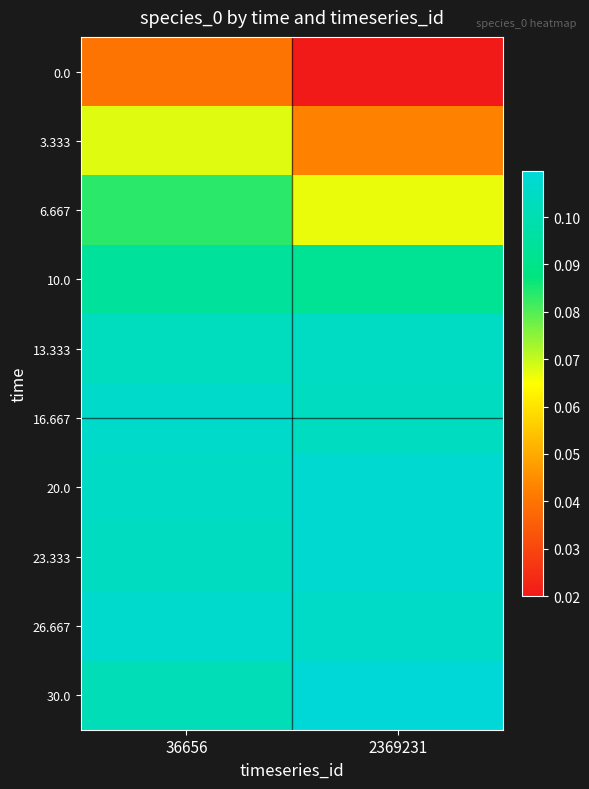

What is the total value across all series at 2369231?

0.9